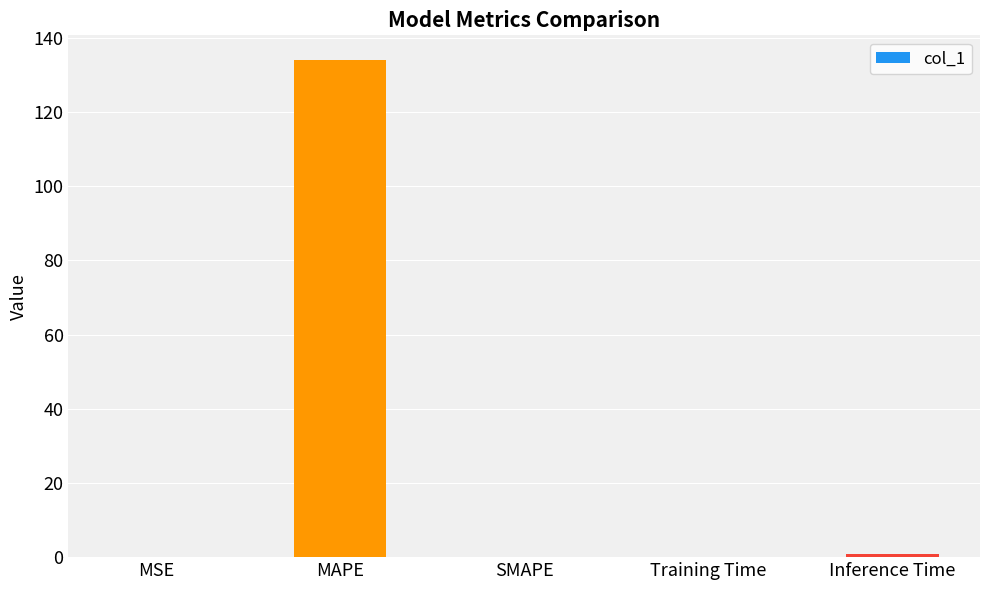

At which category does the chart reach its peak across all series?

MAPE